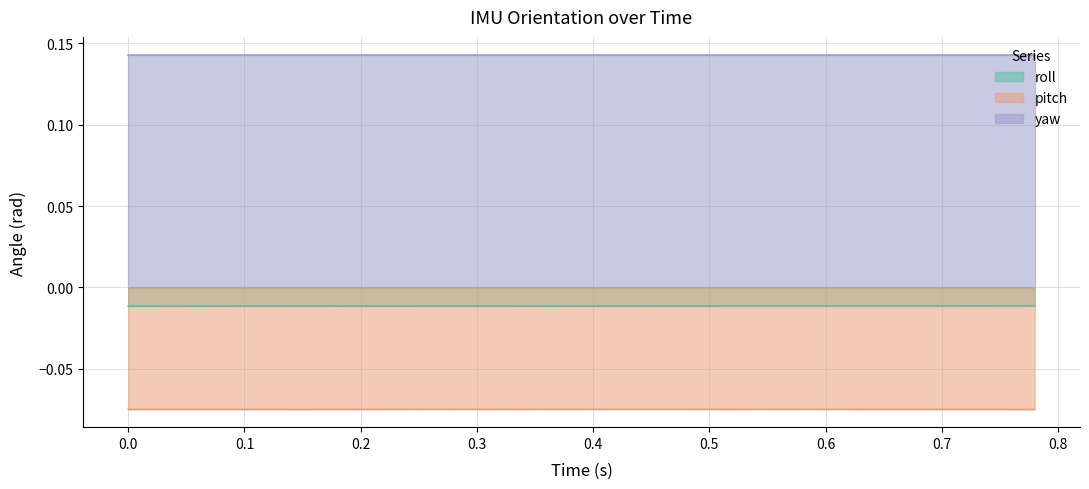

True or false: yaw has a value of 0.2 at 0.7.

False